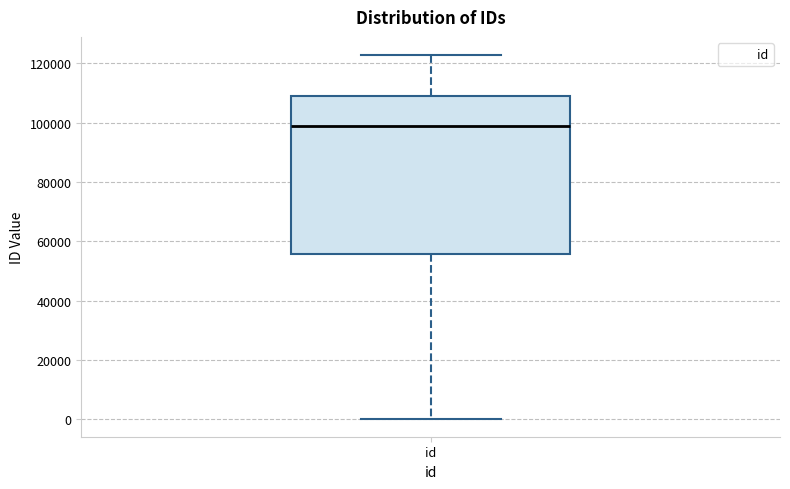

Transcribe this box plot: give where the median line is, the range the box spans, and where the two whiskers end, as read against the y-axis. The values are not printed on the chart, so give them approximately, as read against the axis.

median 98000, box 56000 to 110000, whiskers 0 to 122000